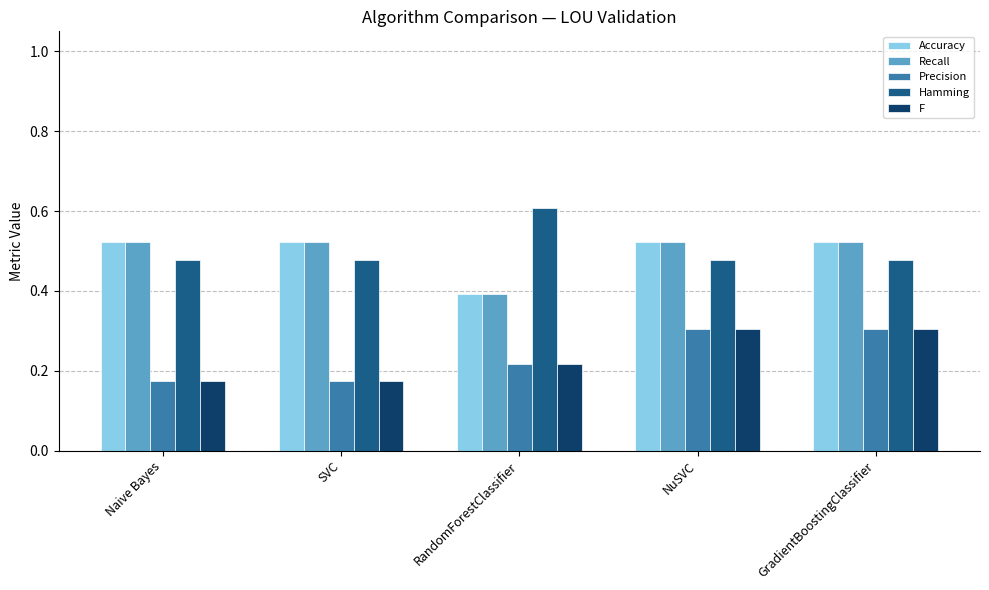

At how many categories does at least one series exceed 0?

5